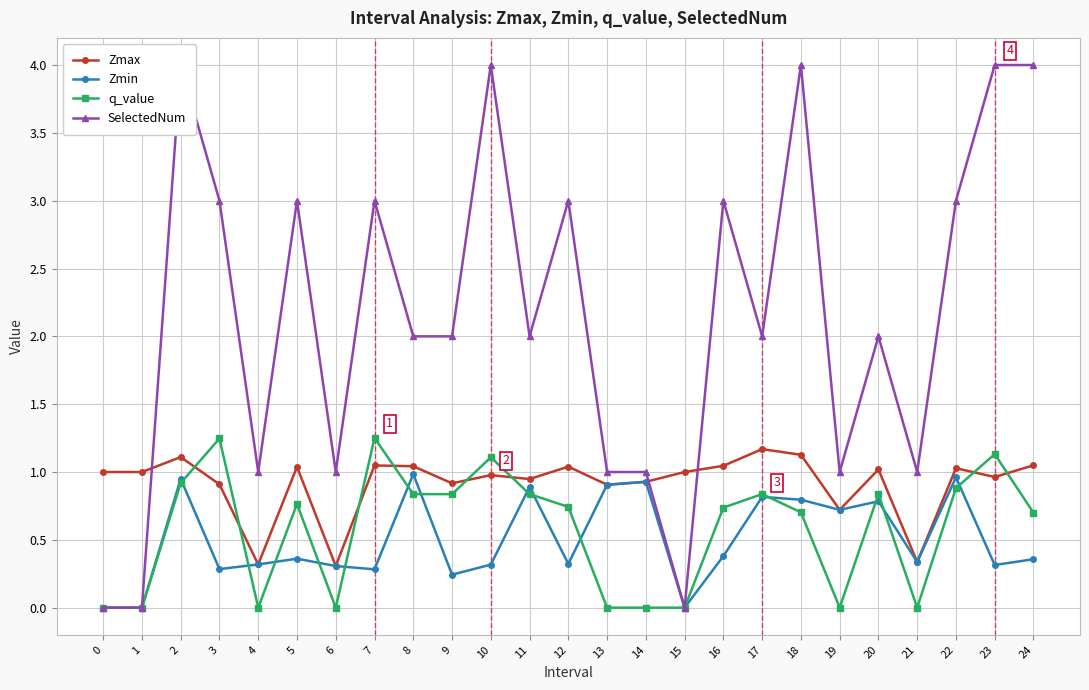

Reading left to right, list all the values displayed in this chart.

Zmax: 0=1.0	1=1.0	2=1.1	3=0.9	4=0.3	5=1.0	6=0.3	7=1.0	8=1.0	9=0.9	10=1.0	11=0.9	12=1.0	13=0.9	14=0.9	15=1.0	16=1.0	17=1.2	18=1.1	19=0.7	20=1.0	21=0.3	22=1.0	23=1.0	24=1.0
Zmin: 0=0.0	1=0.0	2=0.9	3=0.3	4=0.3	5=0.4	6=0.3	7=0.3	8=1.0	9=0.2	10=0.3	11=0.9	12=0.3	13=0.9	14=0.9	15=0.0	16=0.4	17=0.8	18=0.8	19=0.7	20=0.8	21=0.3	22=1.0	23=0.3	24=0.4
q_value: 0=0.0	1=0.0	2=0.9	3=1.2	4=-0.0	5=0.8	6=-0.0	7=1.3	8=0.8	9=0.8	10=1.1	11=0.8	12=0.7	13=-0.0	14=-0.0	15=0.0	16=0.7	17=0.8	18=0.7	19=-0.0	20=0.8	21=-0.0	22=0.9	23=1.1	24=0.7
SelectedNum: 0=0.0	1=0.0	2=4.0	3=3.0	4=1.0	5=3.0	6=1.0	7=3.0	8=2.0	9=2.0	10=4.0	11=2.0	12=3.0	13=1.0	14=1.0	15=0.0	16=3.0	17=2.0	18=4.0	19=1.0	20=2.0	21=1.0	22=3.0	23=4.0	24=4.0